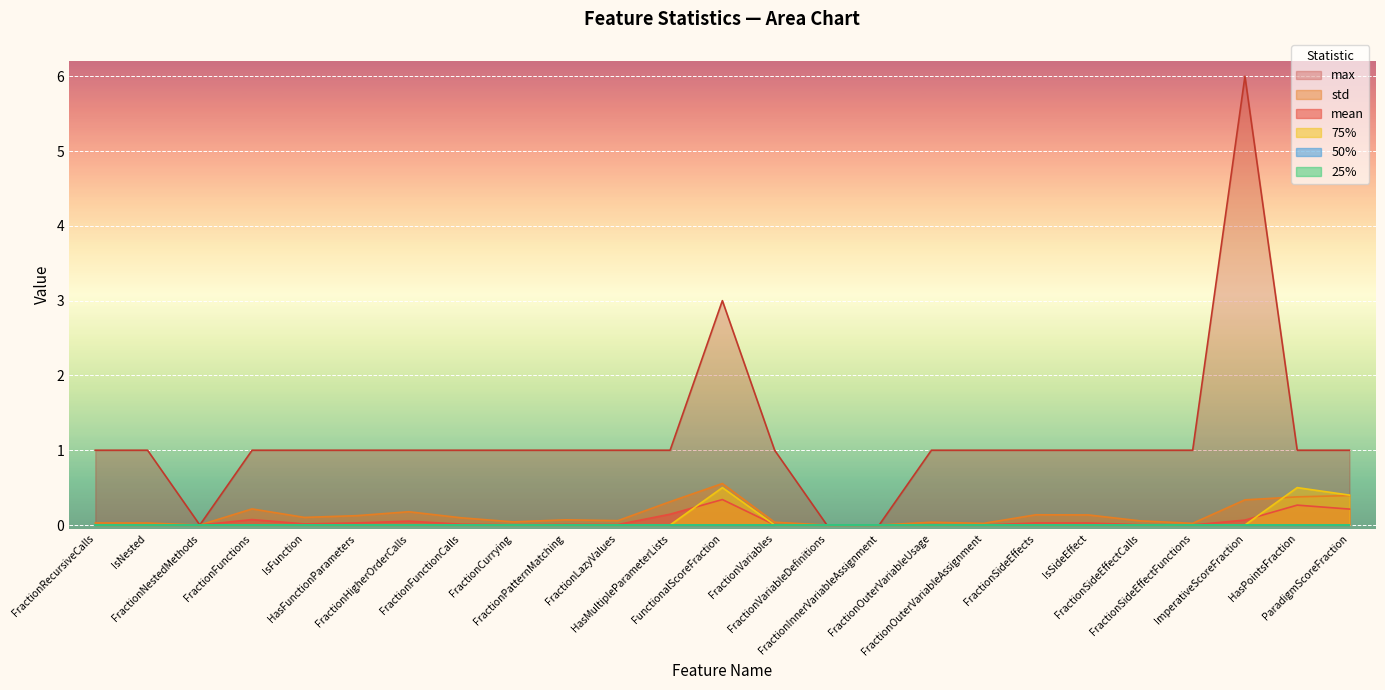

The max series shows 1.0 at FractionSideEffectCalls. True or false?

True